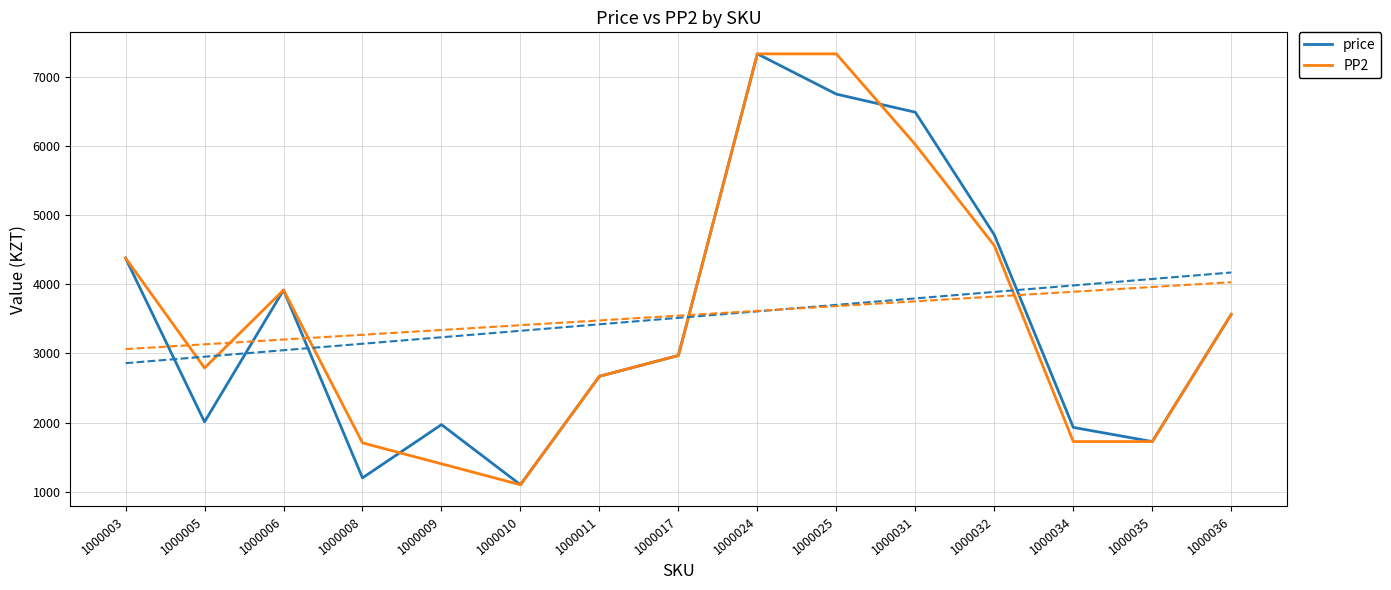

At which label is PP2 closest to 4216?

1000003